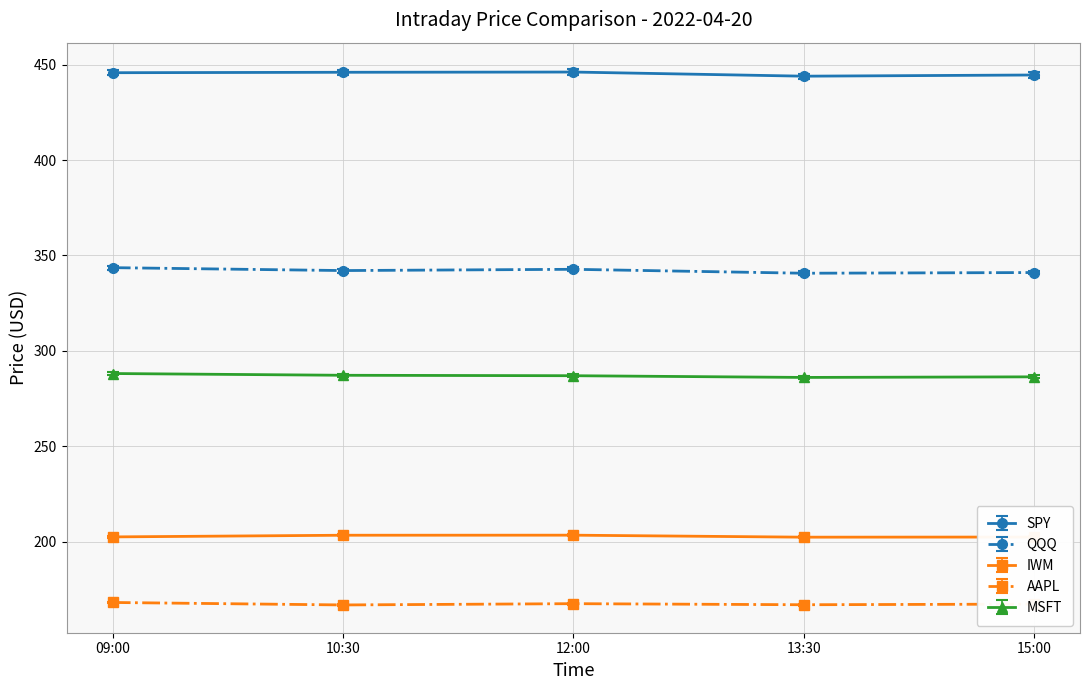

What is the total value across all series at 15:00?

1441.5